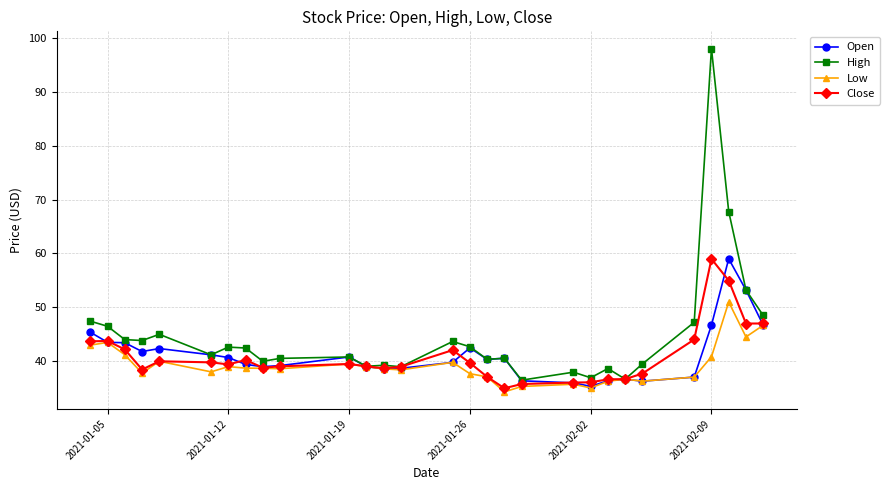

At how many categories does at least one series exceed 88?

1